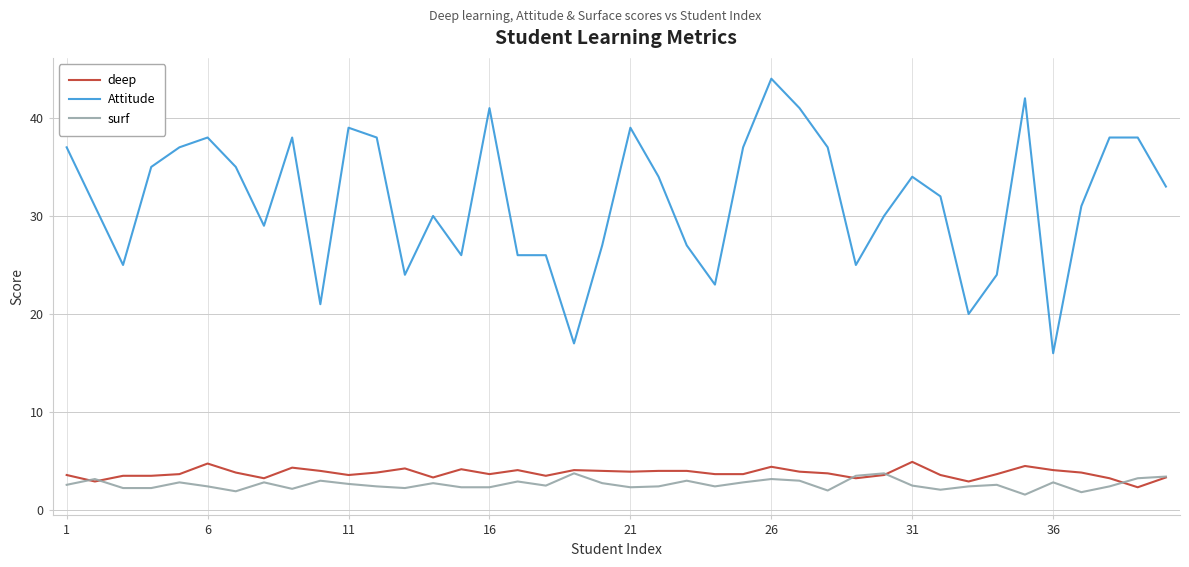

Which series has the largest total across all categories?

Attitude